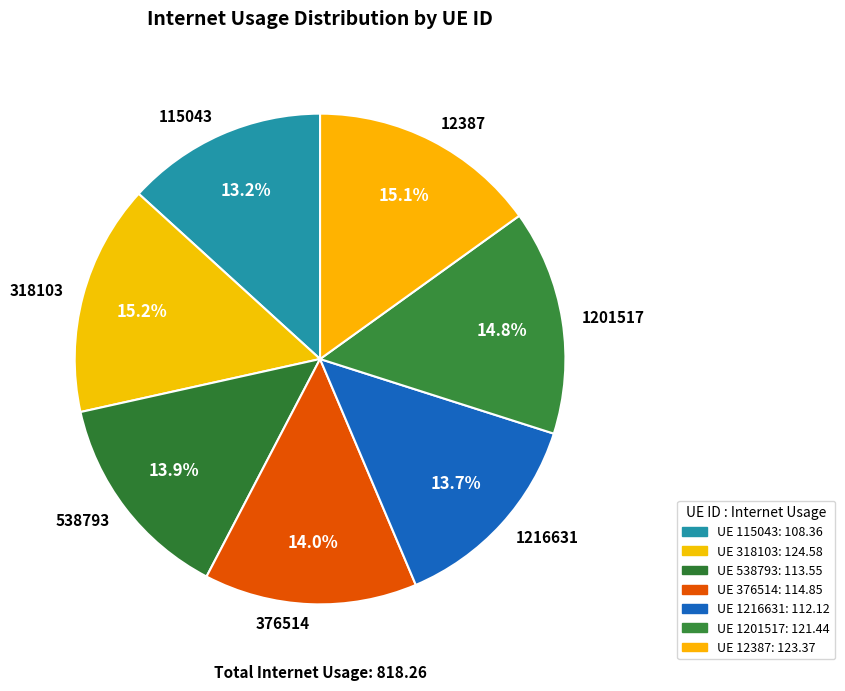

To the nearest percent, what portion does 318103 represent?

15%